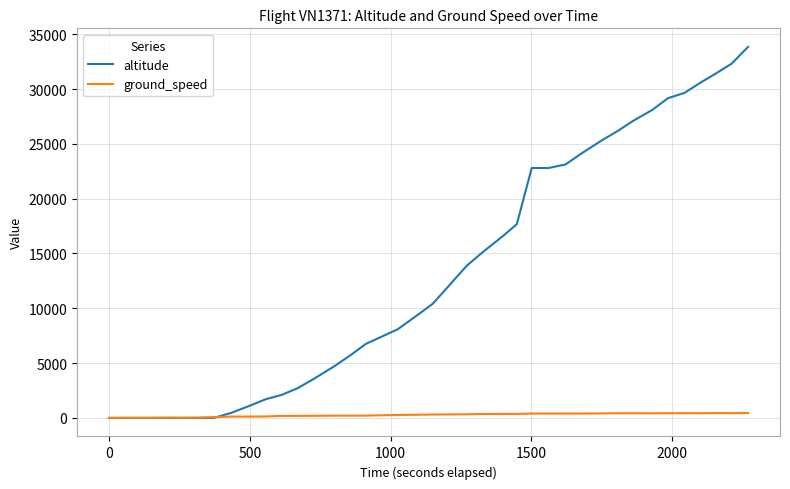

What is the sum of all altitude values?

526450